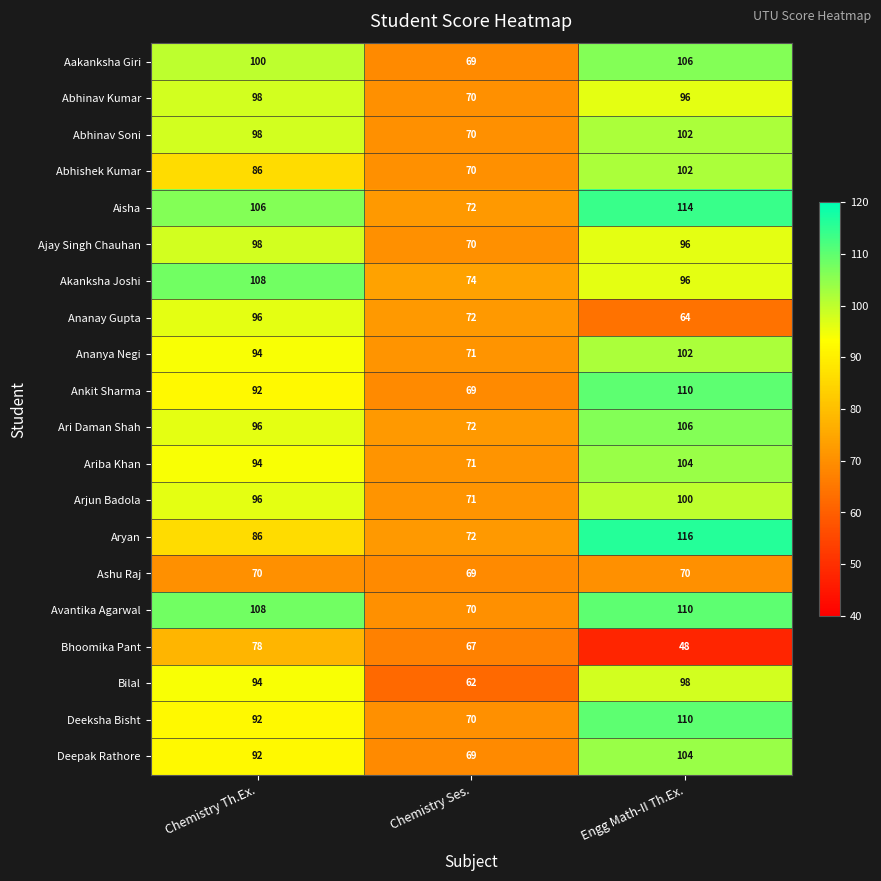

Count the Deepak Rathore values in the range 69 to 104.

3